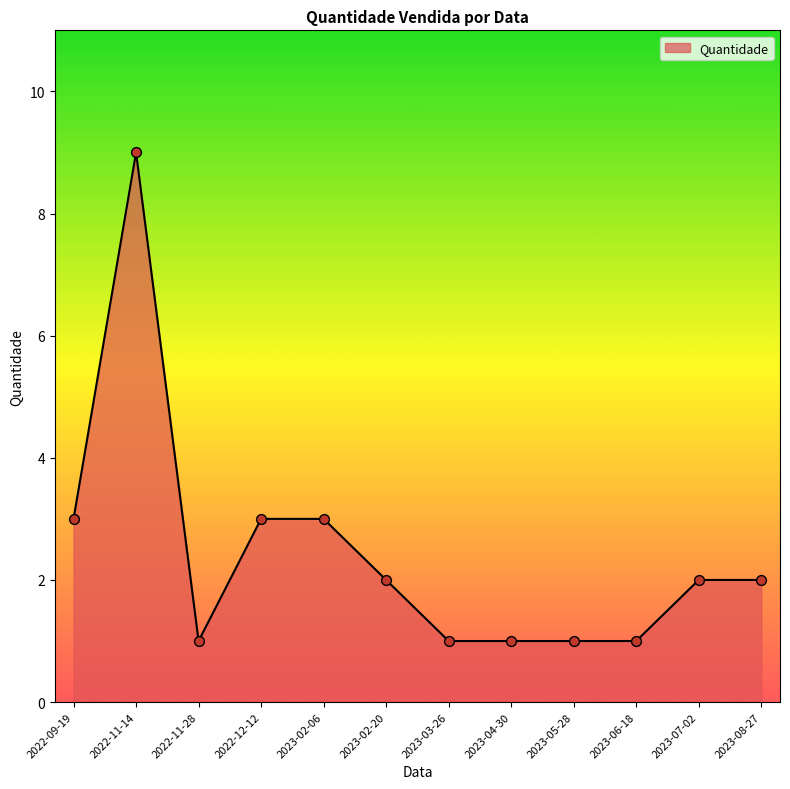

What is the change in value from 2022-12-12 to 2023-06-18?

-2